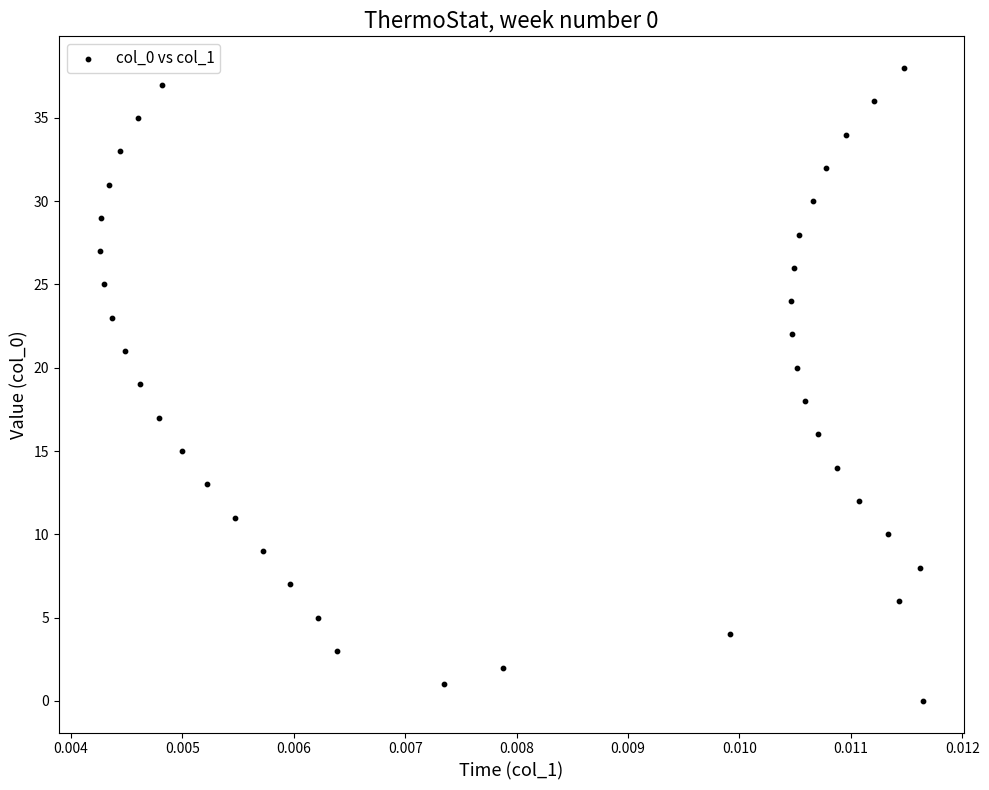

What is the range of Y values (max minus min)?

38